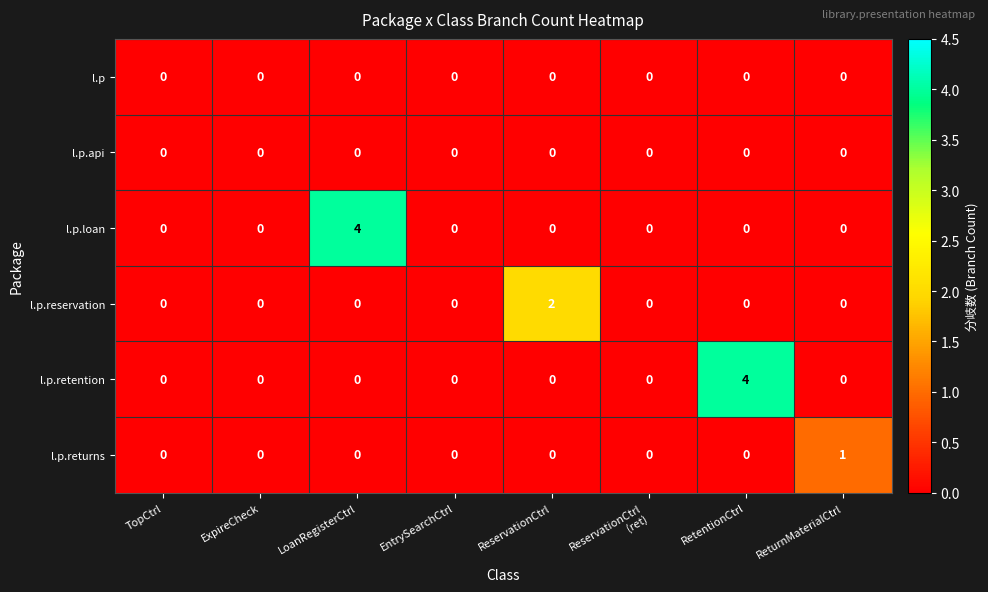

Is the value of l.p.api at ReturnMaterialCtrl greater than the value of l.p.retention at RetentionCtrl?

No